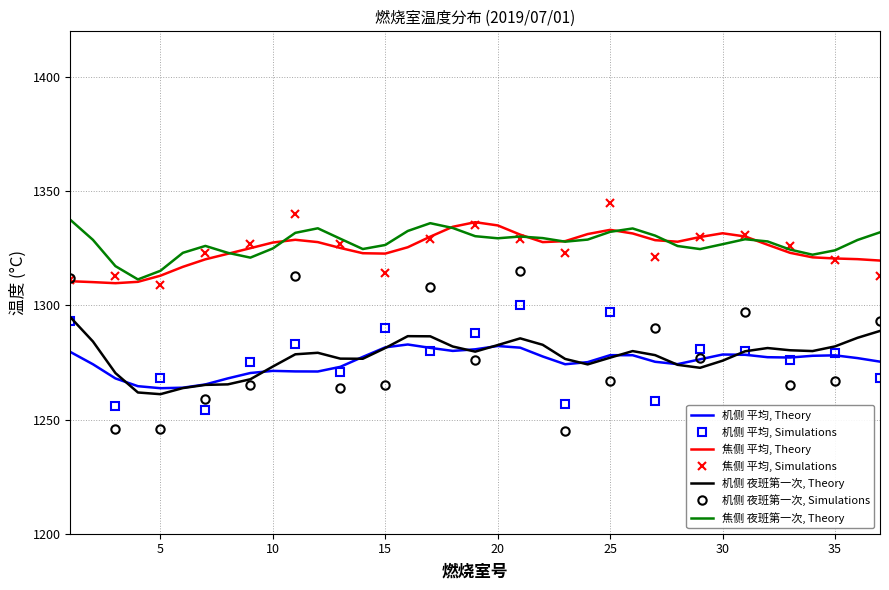

True or false: 机侧 平均 and 焦侧 夜班第一次 intersect in this chart.

False